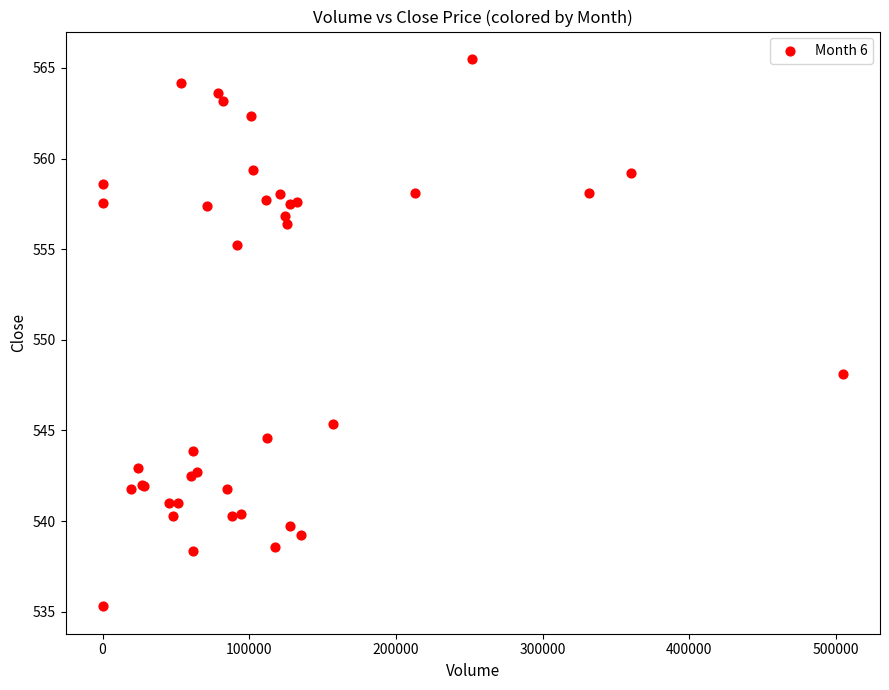

What Y value in the scatter plot is closest to 550?

548.1